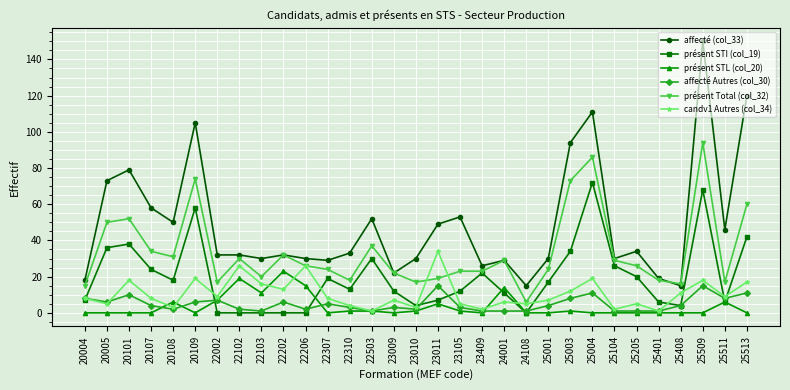

At which category is the sum across all series the highest?

25509